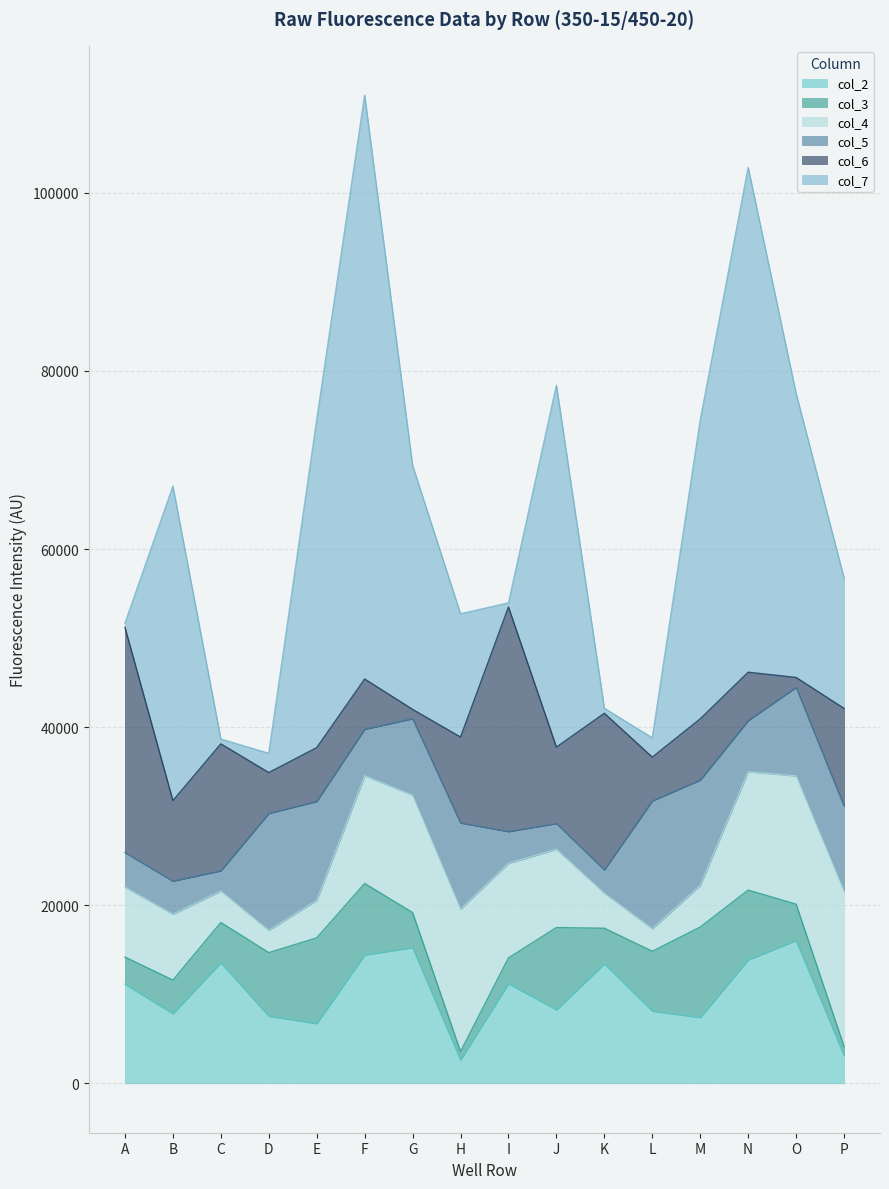

What is the approximate value of col_5 at G, to the nearest 50?

8600